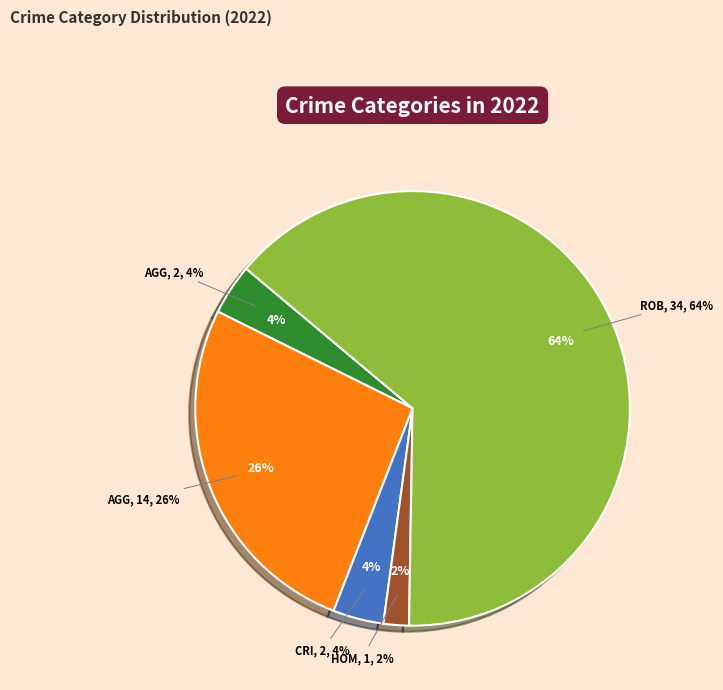

To the nearest percent, what is the difference between the Aggravated Battery and Aggravated Assault slice percentages?

23%